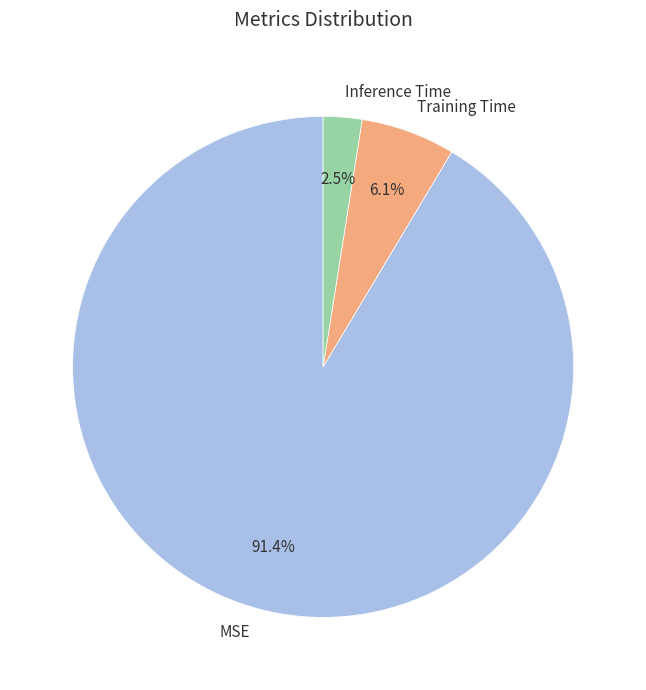

Is the sum of Training Time and Inference Time greater than half?

No